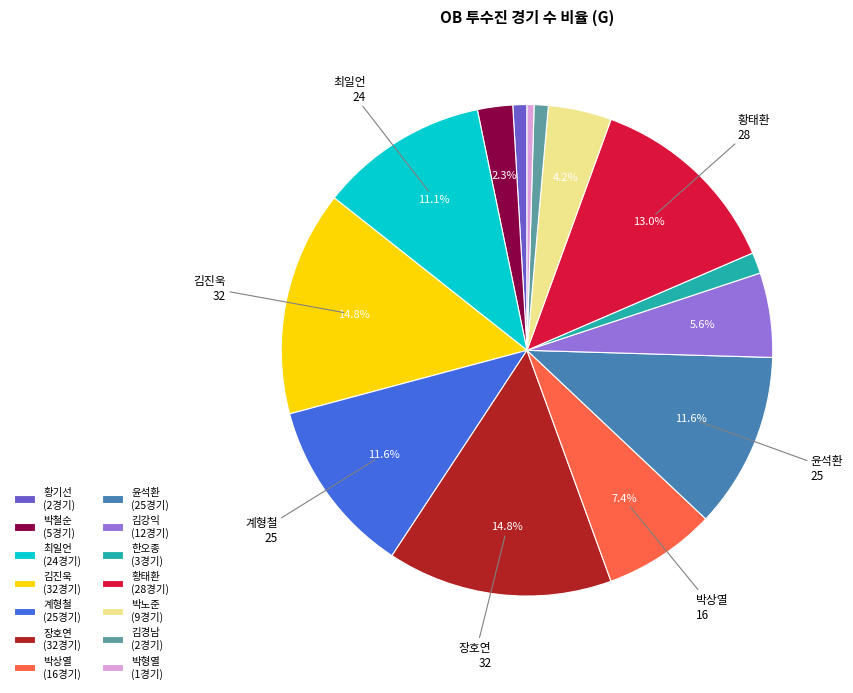

Do 박상열 (16경기) and 황기선 (2경기) together represent more than half of the pie?

No